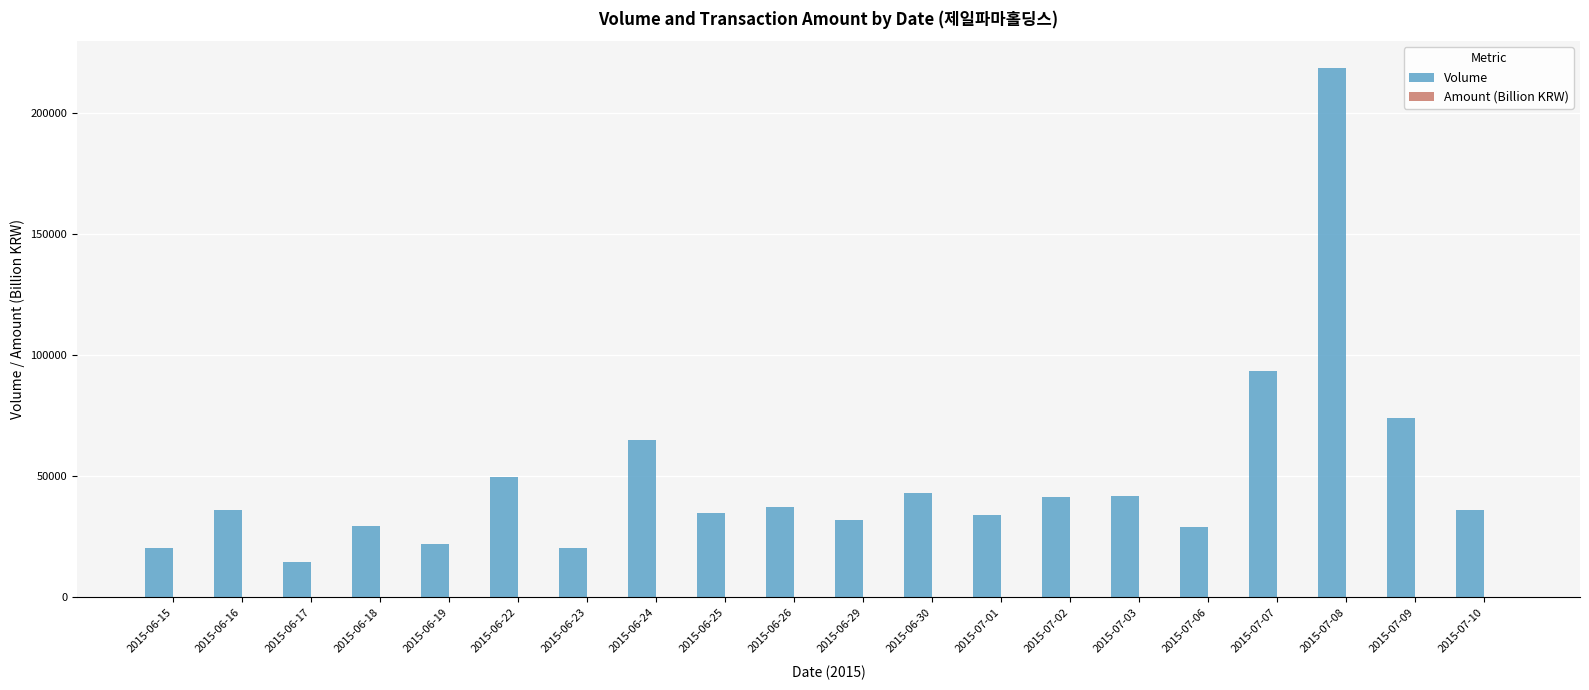

At which category is the sum across all series the highest?

2015-07-08